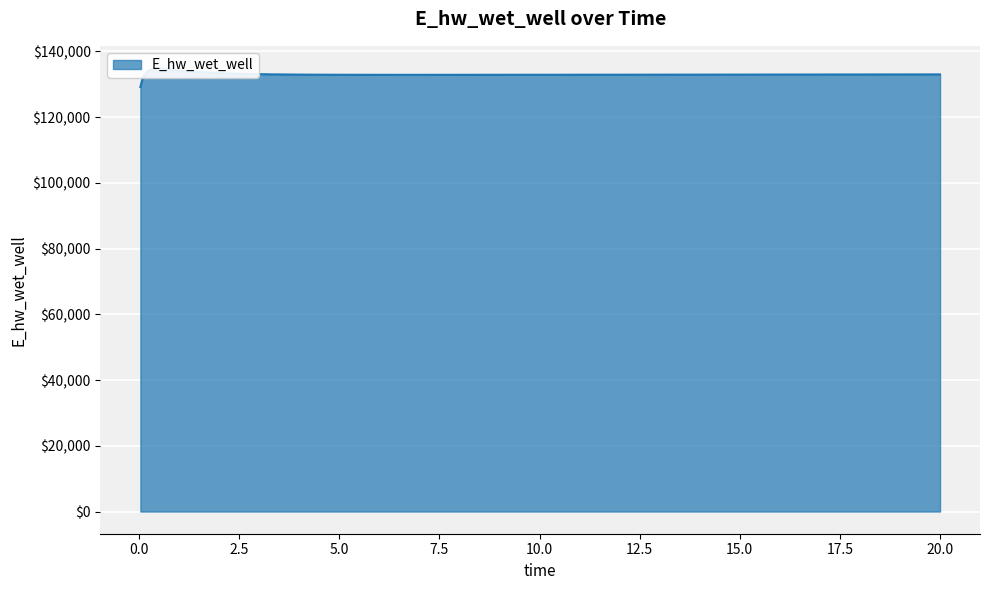

How many interior local valleys (lower than both neighbors) does the data have?

1